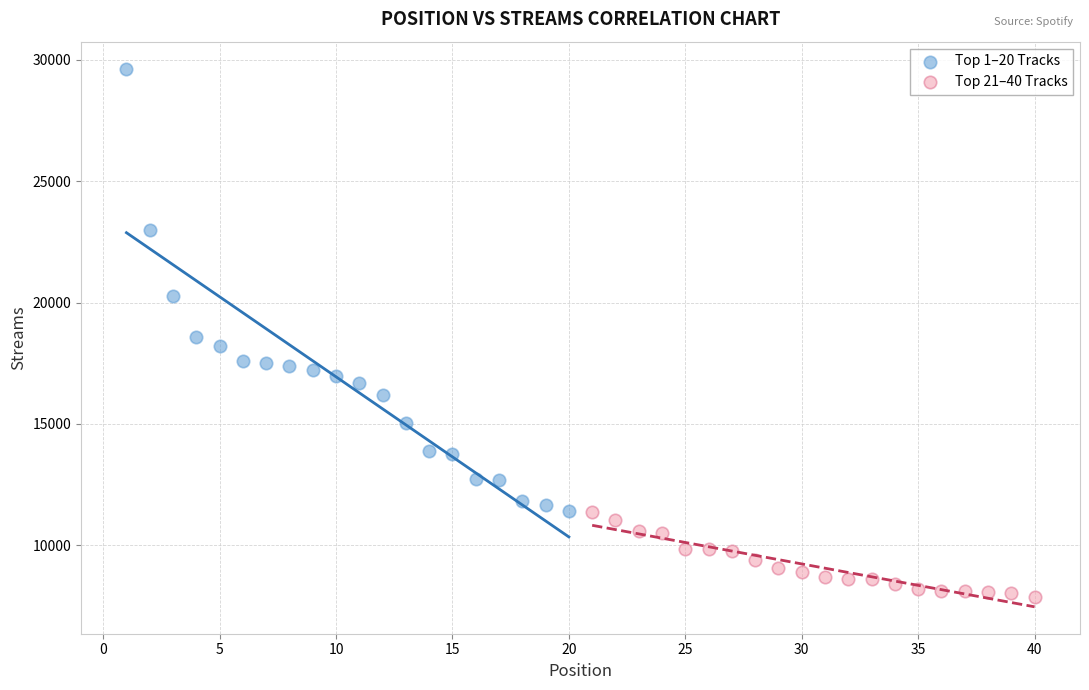

Which series contains the highest Y value?

Top 1–20 Tracks